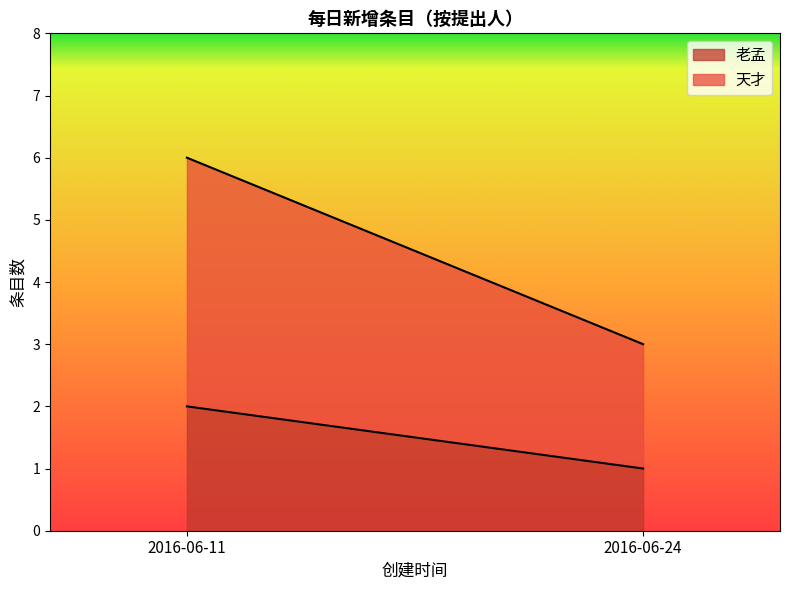

The value of 老孟 at 2016-06-24 is 0. True or false?

False